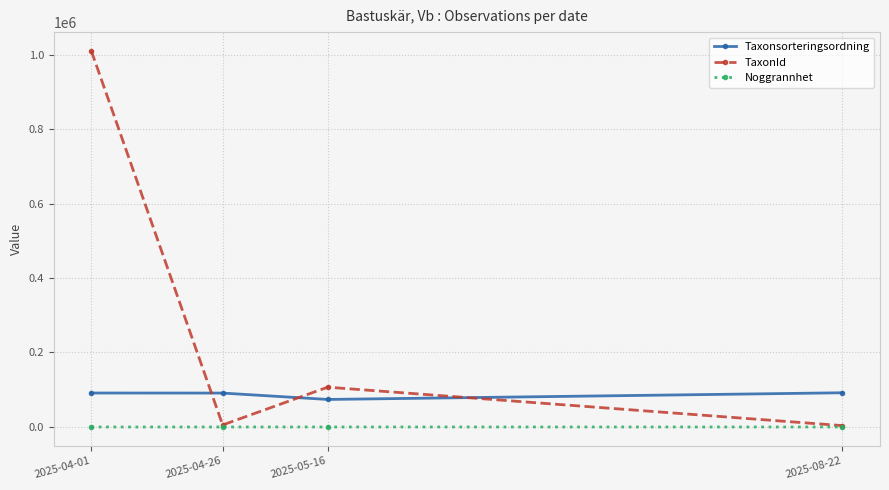

What is the maximum value for TaxonId?

1009957.8